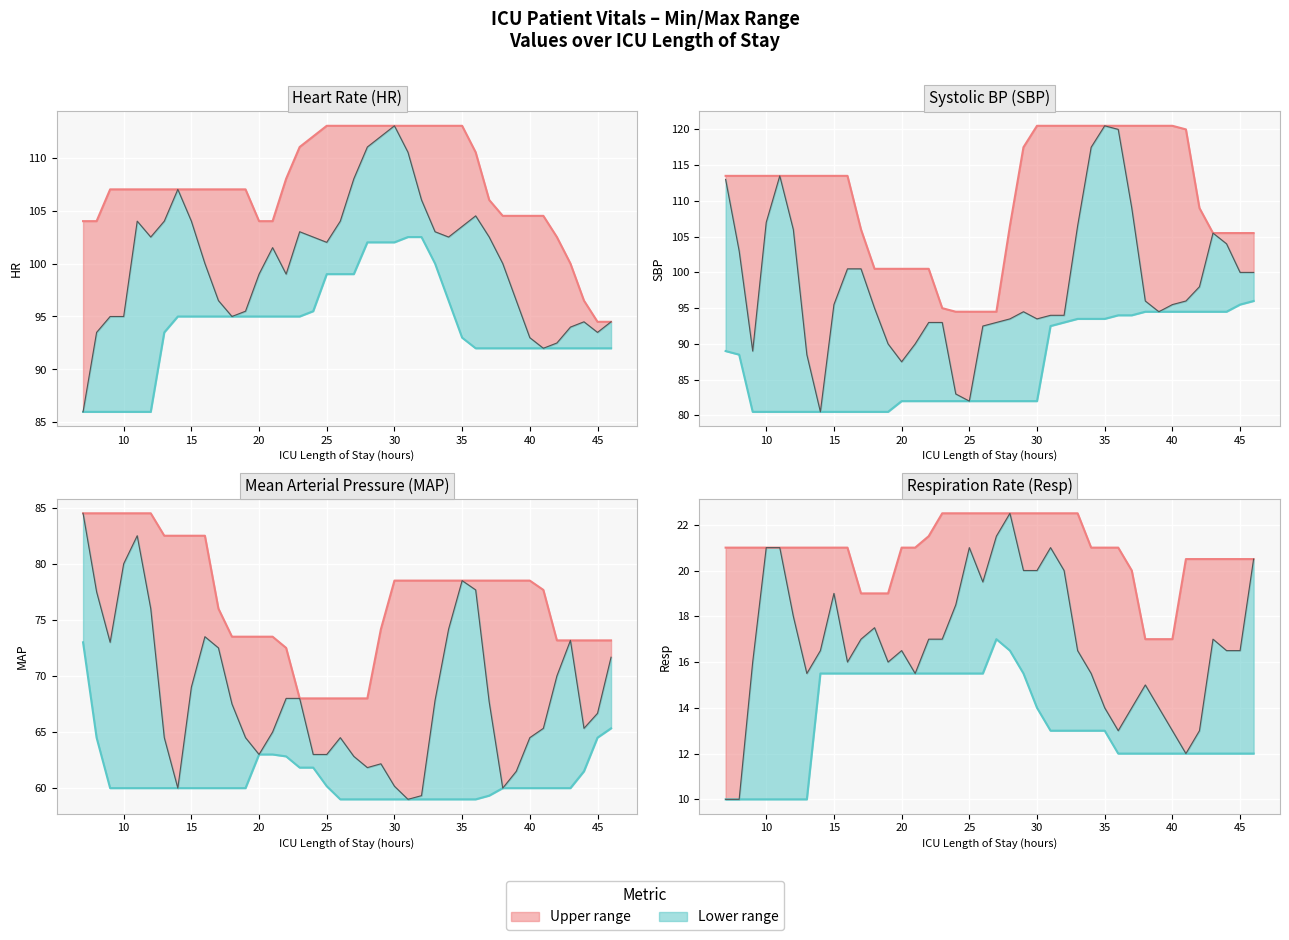

Rank the series at 28 from highest to lowest value.

HR, SBP, MAP, Resp